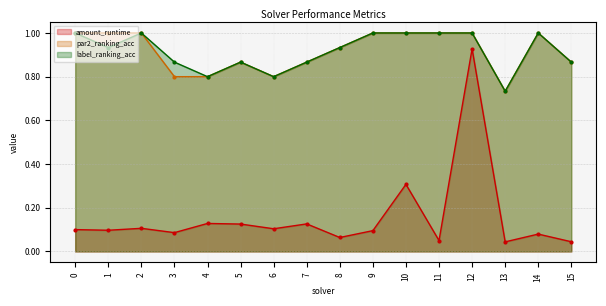

True or false: amount_runtime and par2_ranking_acc cross at least once.

False